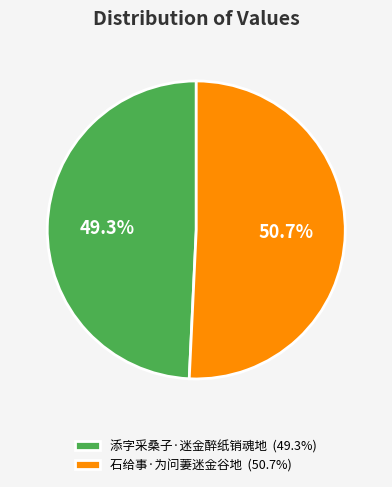

To the nearest percent, what portion does 石给事·为问萋迷金谷地 represent?

51%